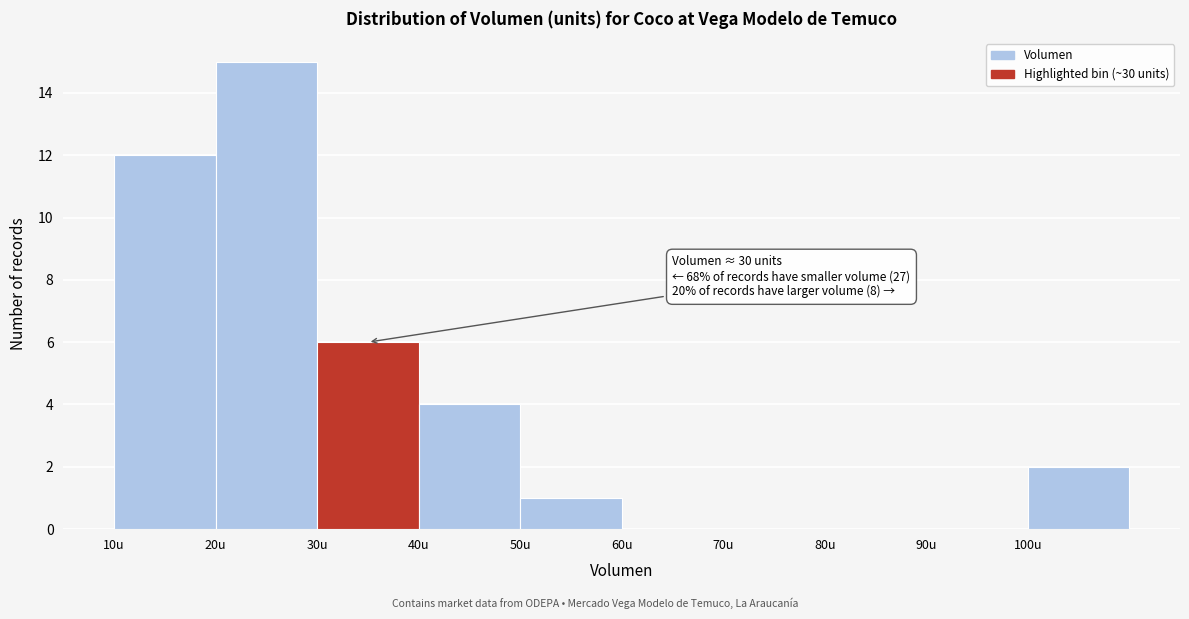

Over which range of the x-axis is the bar tallest?

20 to 30